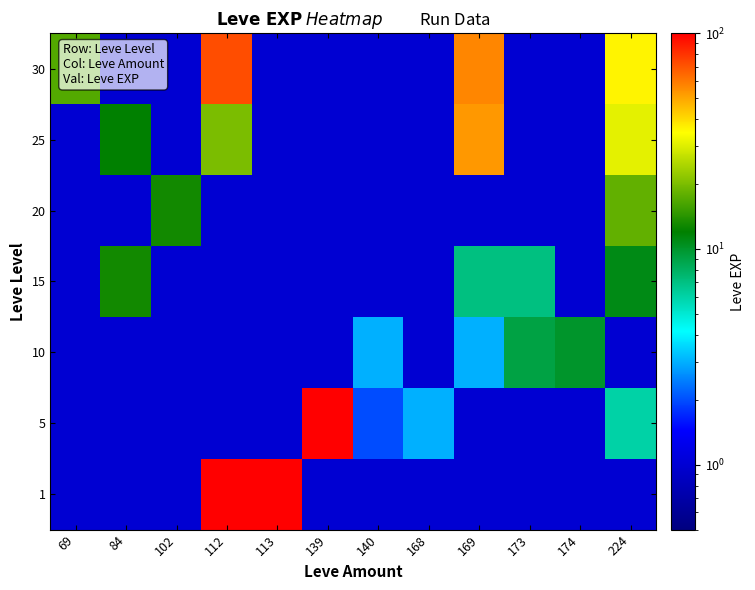

Reading right to left, list all the values displayed in this chart.

1: 224=1	174=1	173=1	169=1	168=1	140=1	139=1	113=900	112=540	102=1	84=1	69=1
5: 224=6	174=1	173=1	169=1	168=3	140=2	139=810	113=1	112=1	102=1	84=1	69=1
10: 224=1	174=10	173=9	169=3	168=1	140=3	139=1	113=1	112=1	102=1	84=1	69=1
15: 224=11	174=1	173=7	169=7	168=1	140=1	139=1	113=1	112=1	102=1	84=13	69=1
20: 224=18	174=1	173=1	169=1	168=1	140=1	139=1	113=1	112=1	102=13	84=1	69=1
25: 224=31	174=1	173=1	169=53	168=1	140=1	139=1	113=1	112=20	102=1	84=12	69=1
30: 224=36	174=1	173=1	169=57	168=1	140=1	139=1	113=1	112=72	102=1	84=1	69=17